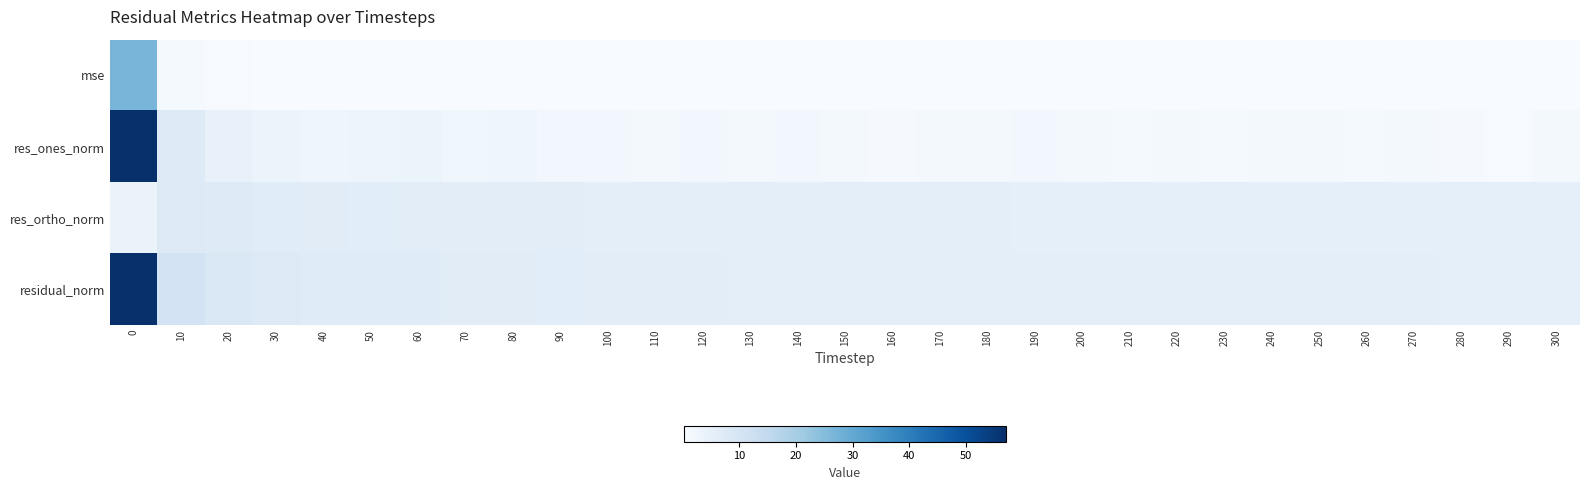

Count the number of categories in the chart.

31